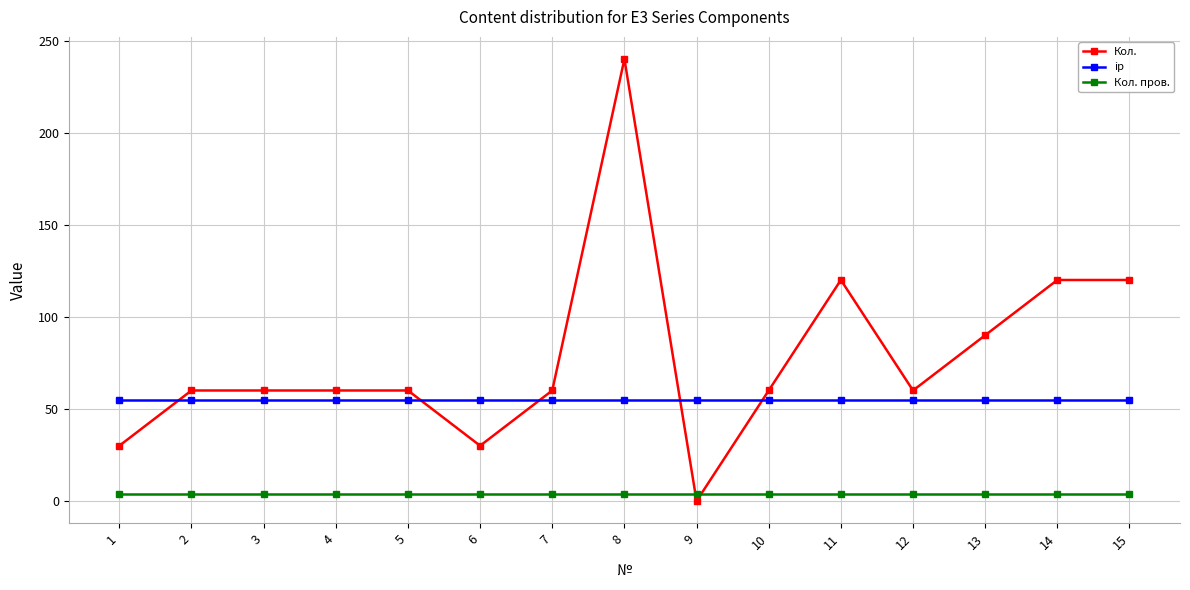

True or false: Кол. has a value of 30 at 6.

True